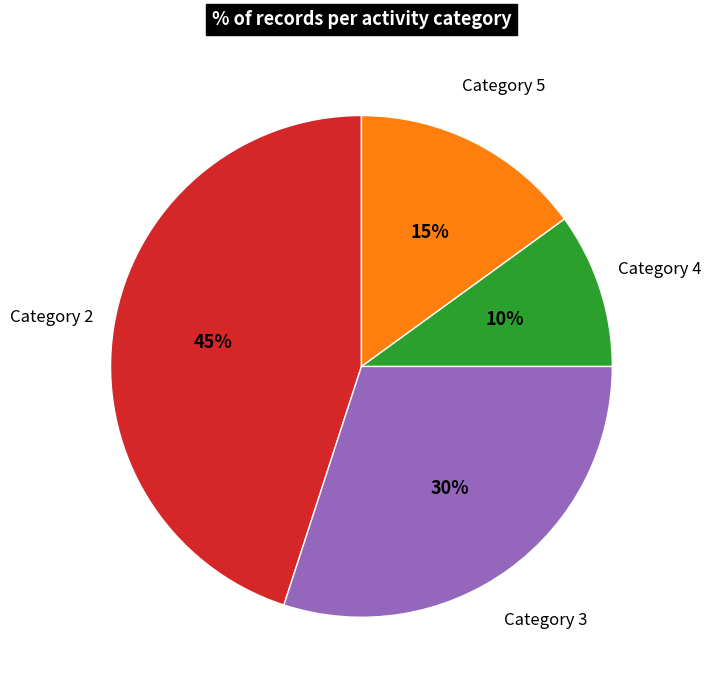

The Category 4 slice represents 24% of the pie. True or false?

False